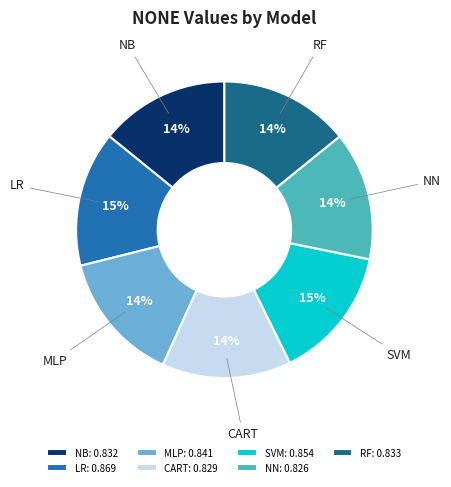

To the nearest percent, what is the combined percentage of RF and NN?

28%